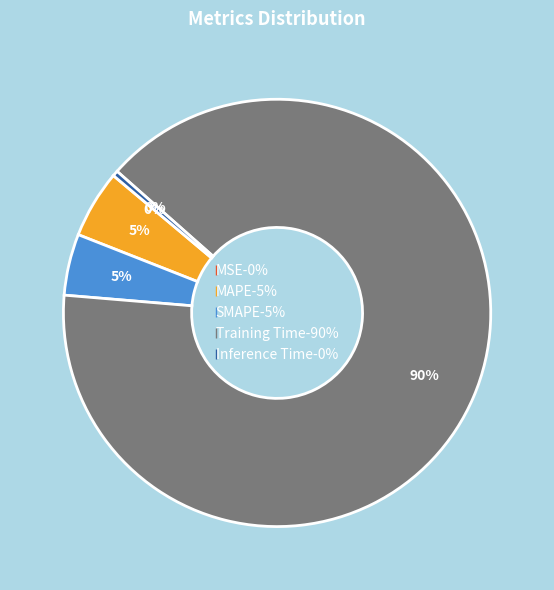

To the nearest percent, what is the combined percentage of MAPE and Training Time?

95%